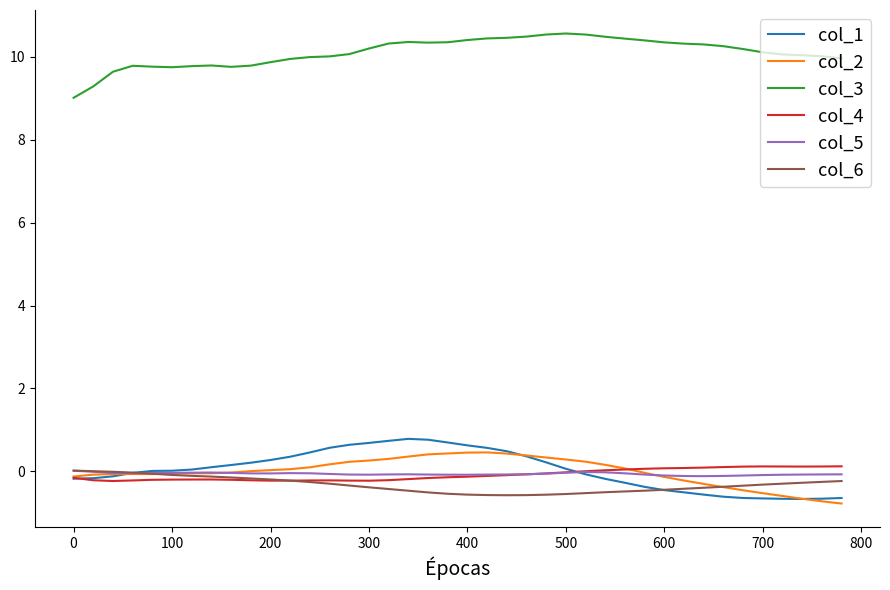

True or false: col_4 and col_3 cross at least once.

False